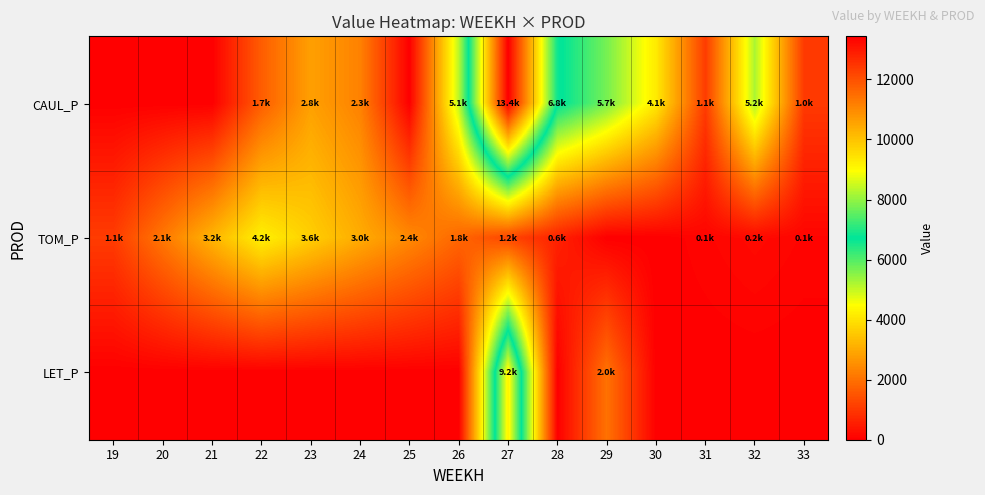

Between 27 and 30, which series saw the biggest shift?

CAUL_P